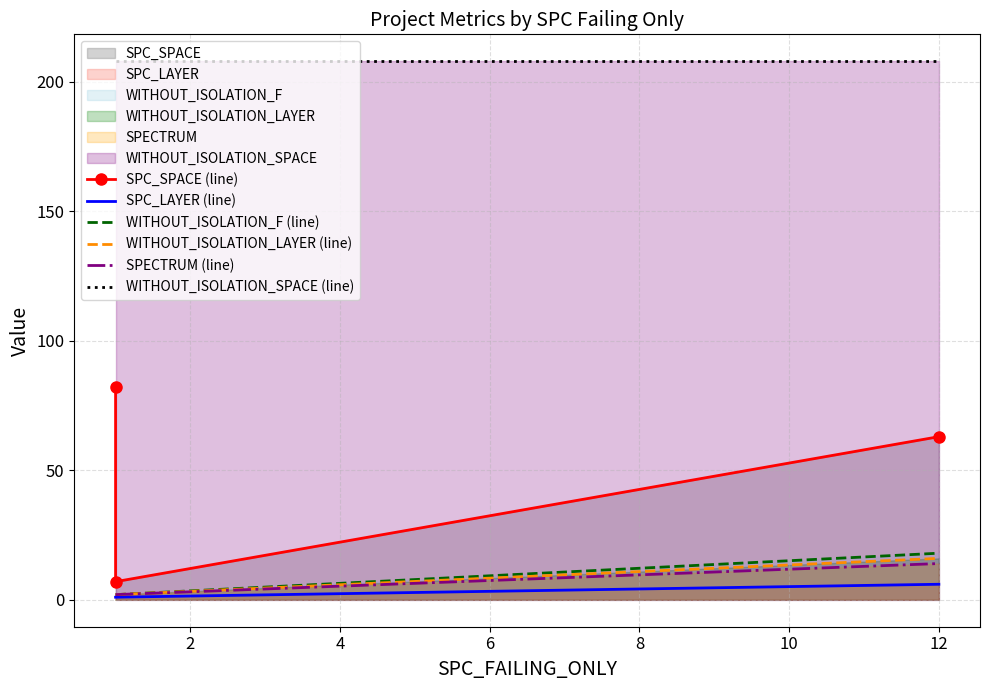

What is the value of the SPC_SPACE (line) point at the 3rd from the left?

63